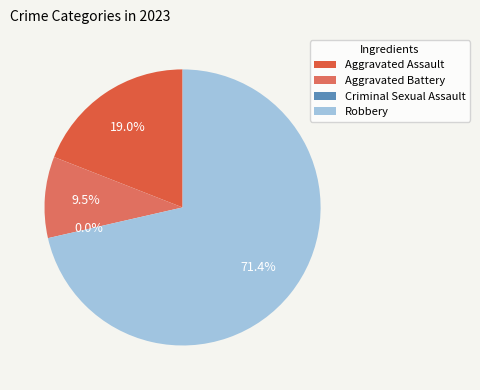

Which category accounts for the majority?

Robbery